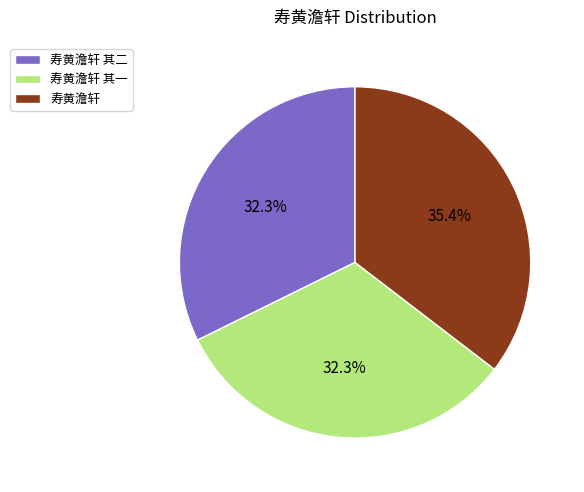

To the nearest percent, what is the difference between the 寿黄澹轩 其二 and 寿黄澹轩 slice percentages?

3%